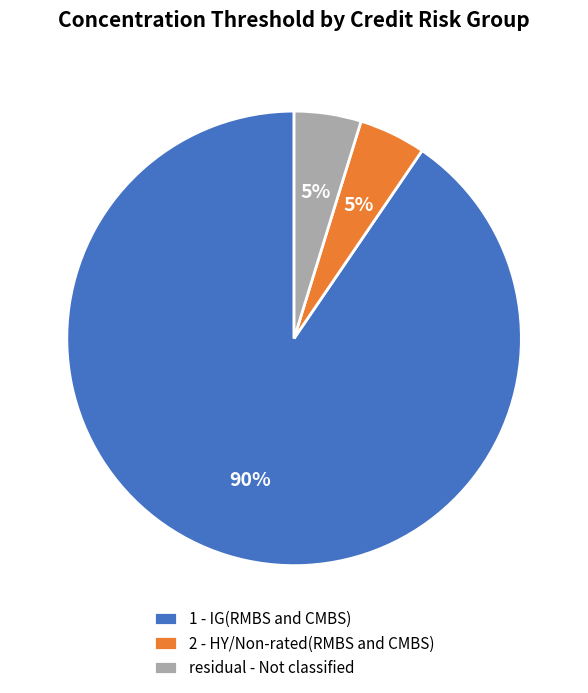

How many slices are in this pie chart?

3